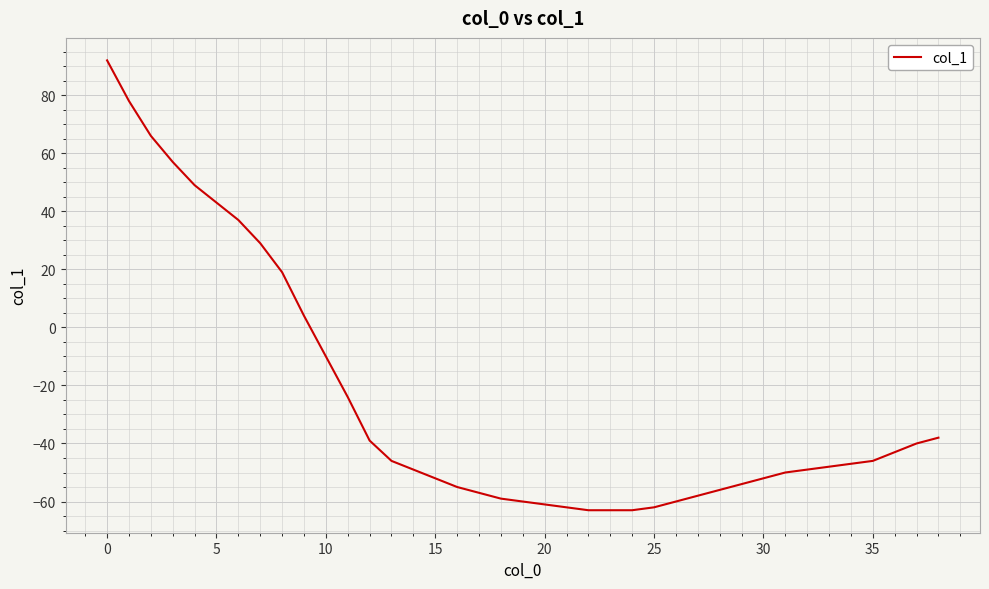

What is the sum of all values?

-992